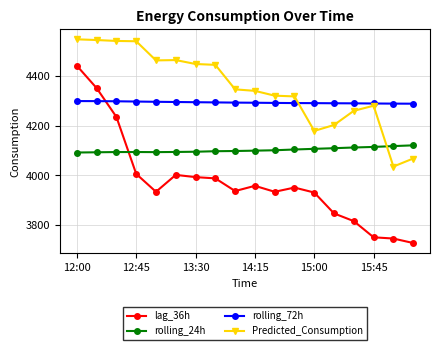

What is the value of the rolling_24h point at the 4th from the left?

4094.0